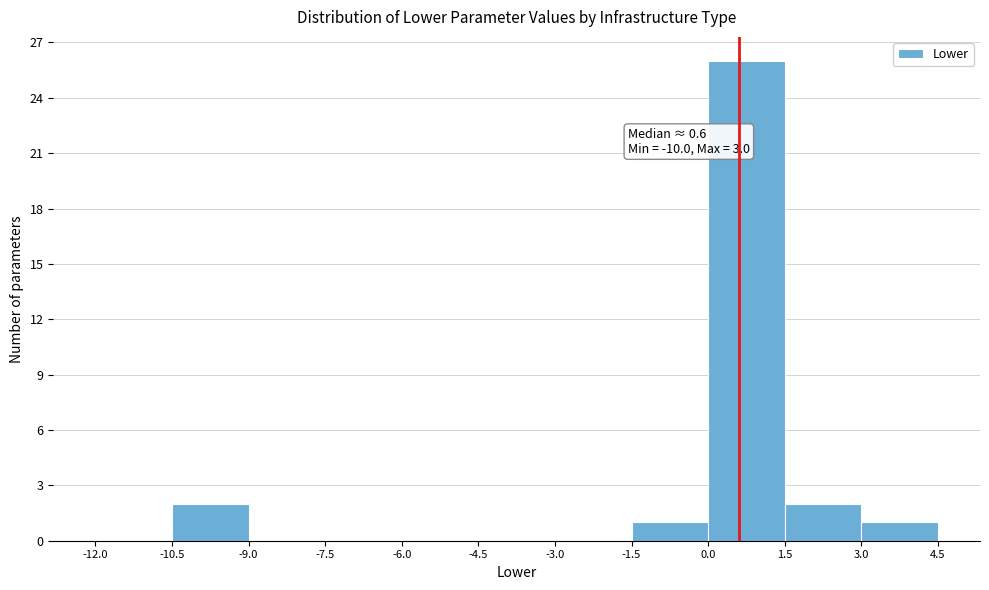

Over which range of the x-axis is the bar tallest?

0.0 to 1.5